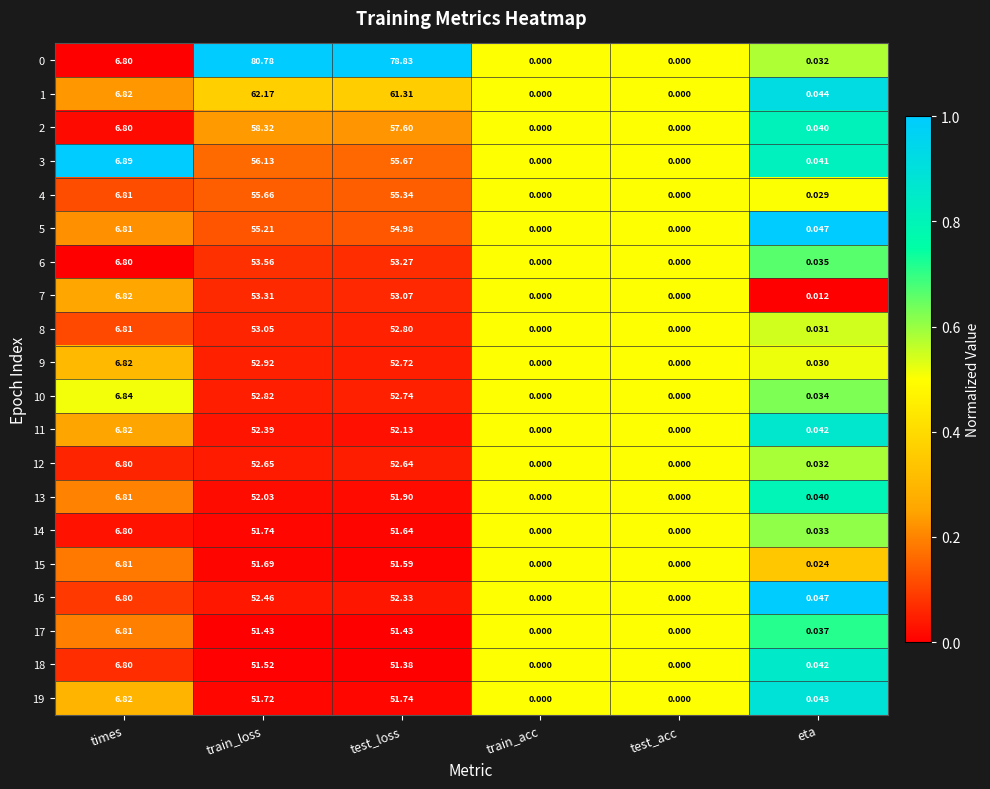

Which category has the highest value in the 6 series?

train_loss